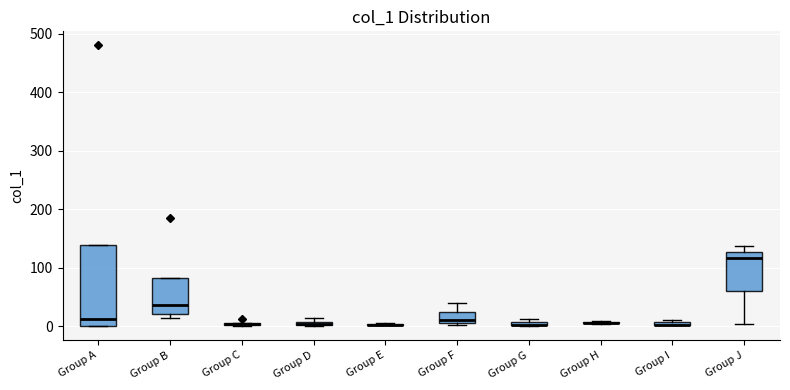

Which box is the tallest, from its lower edge to its upper edge?

Group A